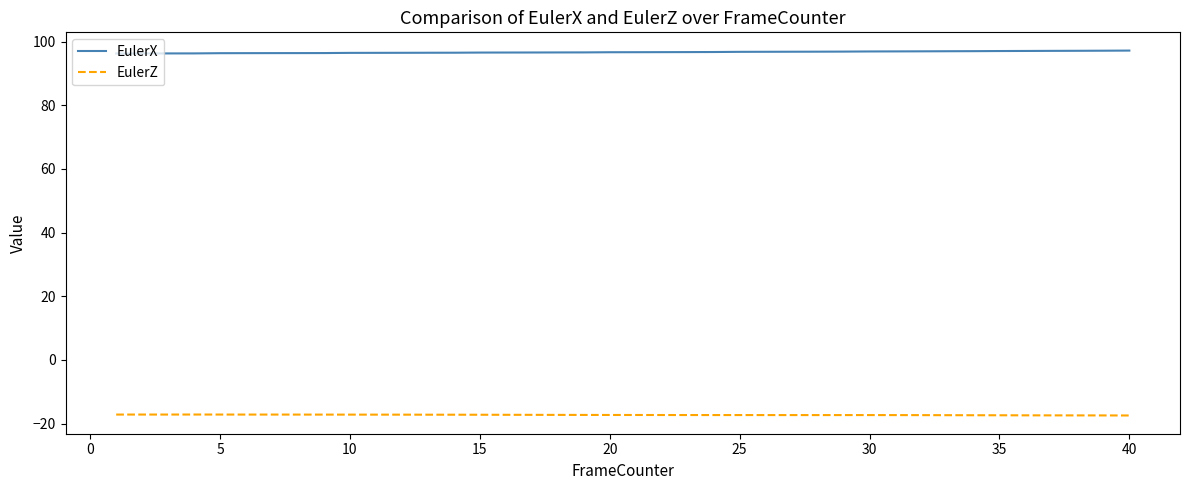

List the series in order of their overall mean, lowest first.

EulerZ, EulerX